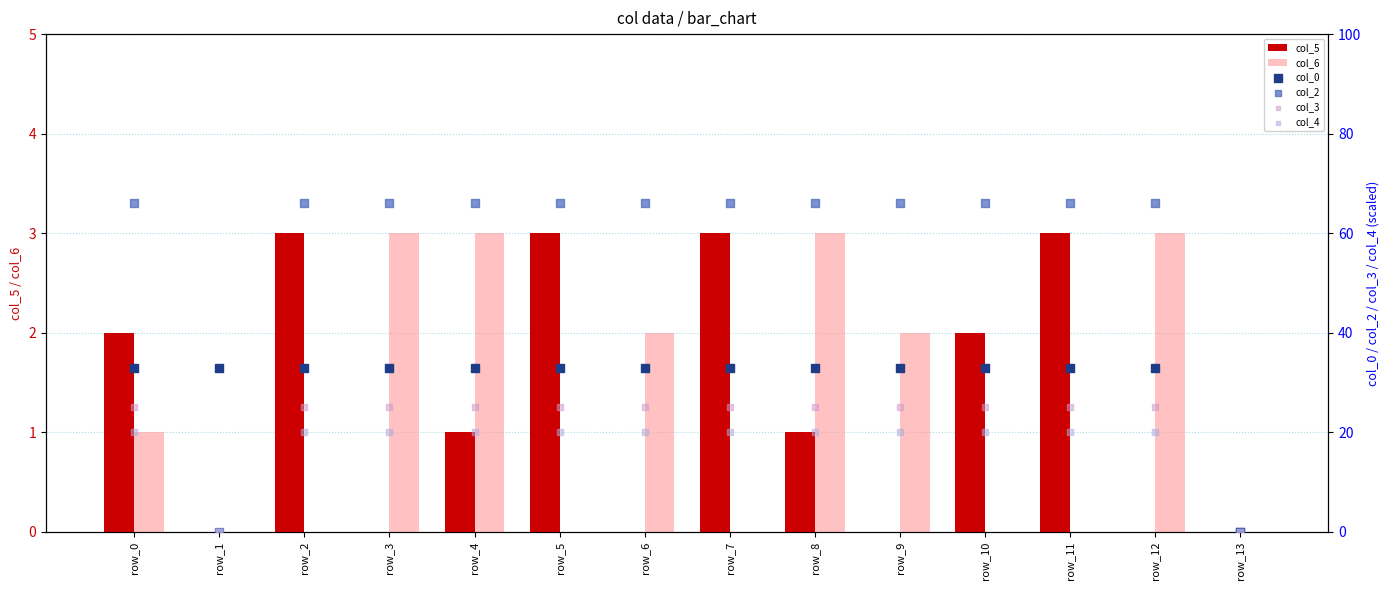

Which series has the largest Y range (max minus min)?

col_2